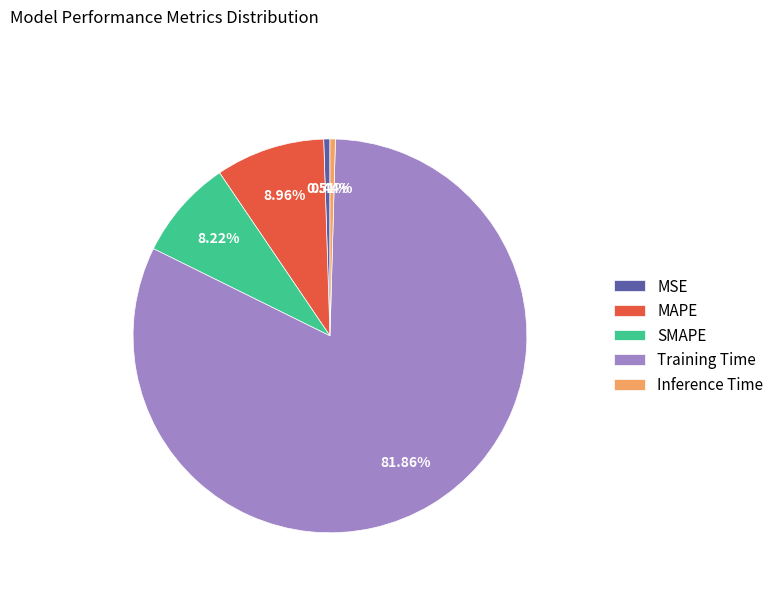

Which category accounts for the majority?

Training Time